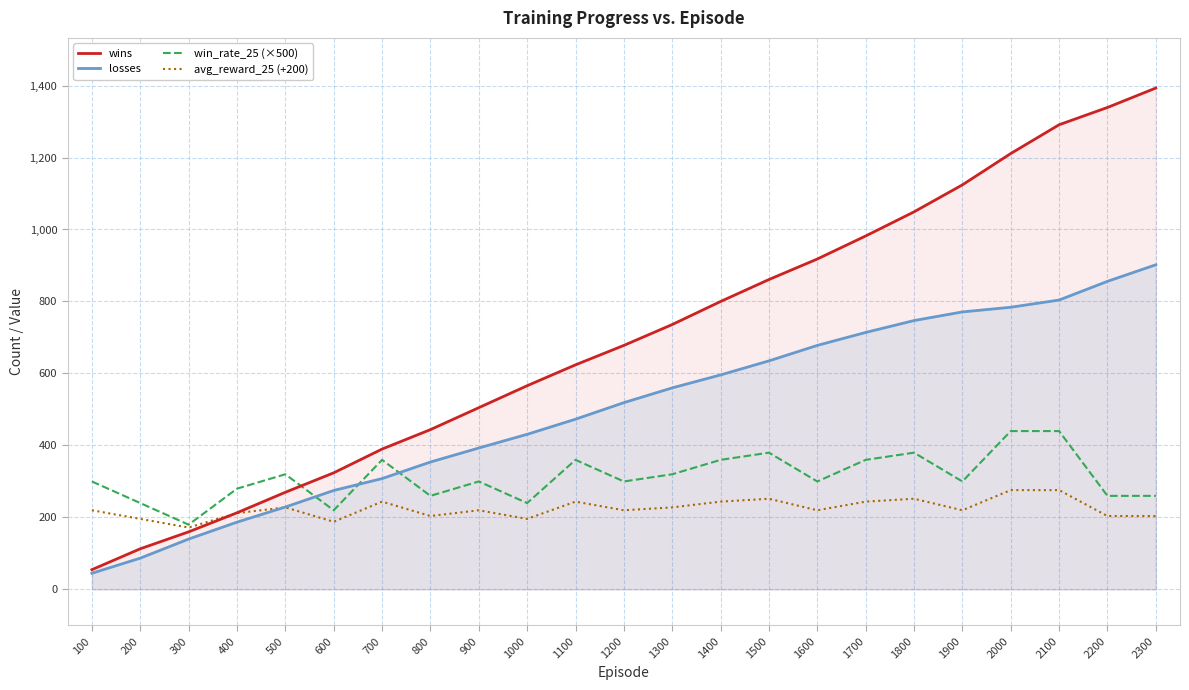

At which label is wins closest to 724?

1300